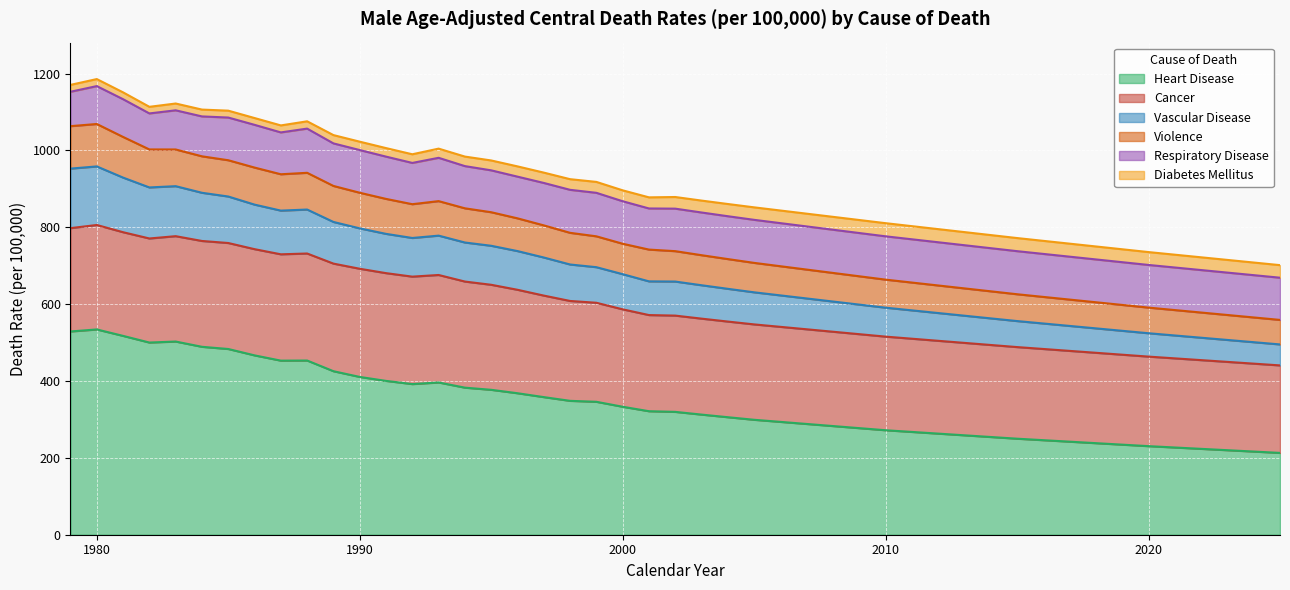

Reading right to left, transcribe all the data shown in this chart.

Heart Disease: 30=212.9	29=230.5	28=249.9	27=271.9	26=299.1	25=305.8	24=312.6	23=319.7	22=321.4	21=333.0	20=345.9	19=348.4	18=358.1	17=368.2	16=377.1	15=382.7	14=396.2	13=392.0	12=400.3	11=410.6	10=425.5	9=453.3	8=453.0	7=466.7	6=483.3	5=489.0	4=502.7	3=500.1	2=517.4	1=534.2	0=528.9
Cancer: 30=227.7	29=233.0	28=238.4	27=243.6	26=248.2	25=248.9	24=249.7	23=250.5	22=250.2	21=253.5	20=257.7	19=259.9	18=264.2	17=269.2	16=273.3	15=276.1	14=279.7	13=279.6	12=280.4	11=281.5	10=280.0	9=278.5	8=276.7	7=276.4	6=275.8	5=275.4	4=274.2	3=270.8	2=269.8	1=271.8	0=268.9
Vascular Disease: 30=54.6	29=60.8	28=67.7	27=75.3	26=83.5	25=85.2	24=86.9	23=88.6	22=87.7	21=91.5	20=92.6	19=94.9	18=99.1	17=100.7	16=101.5	15=101.6	14=102.4	13=100.6	12=102.2	11=105.1	10=108.4	9=114.4	8=113.7	7=115.9	6=121.0	5=125.4	4=130.1	3=132.8	2=142.1	1=152.4	0=154.9
Violence: 30=63.8	29=66.7	28=69.8	27=73.0	26=76.6	25=77.4	24=78.2	23=79.1	22=82.7	21=79.2	20=80.3	19=82.4	18=83.6	17=85.2	16=87.3	15=89.0	14=89.8	13=87.9	12=91.0	11=92.7	10=93.7	9=95.6	8=94.6	7=96.4	6=94.4	5=94.9	4=95.5	3=98.9	2=105.8	1=110.4	0=110.5
Respiratory Disease: 30=109.8	29=111.0	28=112.1	27=112.7	26=112.0	25=111.5	24=111.1	23=110.6	22=107.0	21=110.6	20=113.2	19=111.9	18=110.4	17=108.5	16=109.0	15=109.8	14=112.7	13=107.4	12=110.0	11=111.1	10=110.7	9=115.0	8=108.9	7=111.2	6=111.1	5=103.8	4=101.9	3=93.7	2=98.2	1=98.6	0=89.5
Diabetes Mellitus: 30=32.7	29=33.5	28=34.1	27=34.2	26=32.5	25=31.8	24=31.0	23=30.3	22=28.9	21=28.4	20=28.4	19=27.7	18=26.9	17=26.7	16=25.7	15=24.8	14=23.9	13=22.5	12=22.2	11=21.8	10=21.6	9=19.0	8=18.2	7=17.7	6=17.9	5=17.8	4=17.7	3=17.2	2=17.8	1=18.3	0=17.9